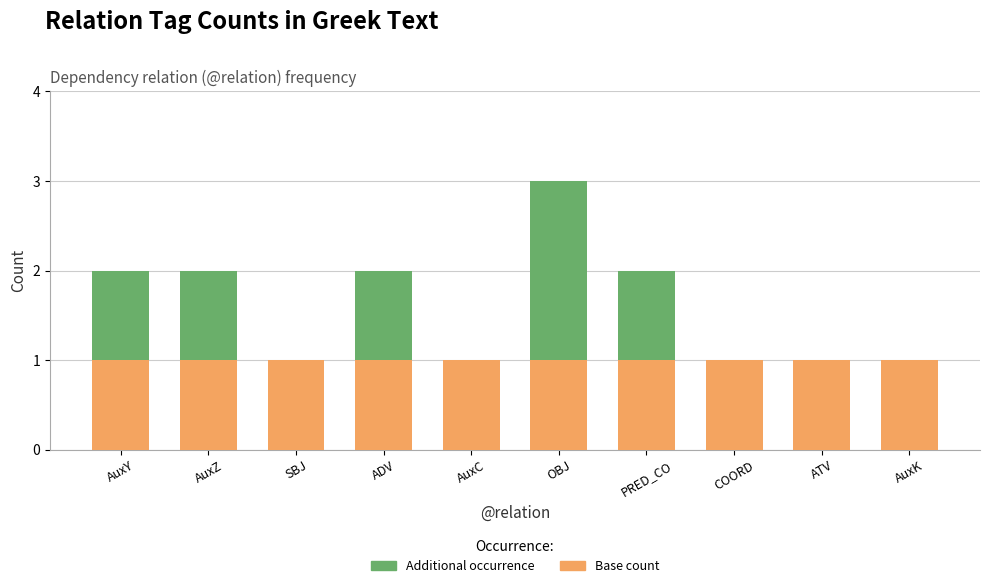

How many groups of bars are there?

10